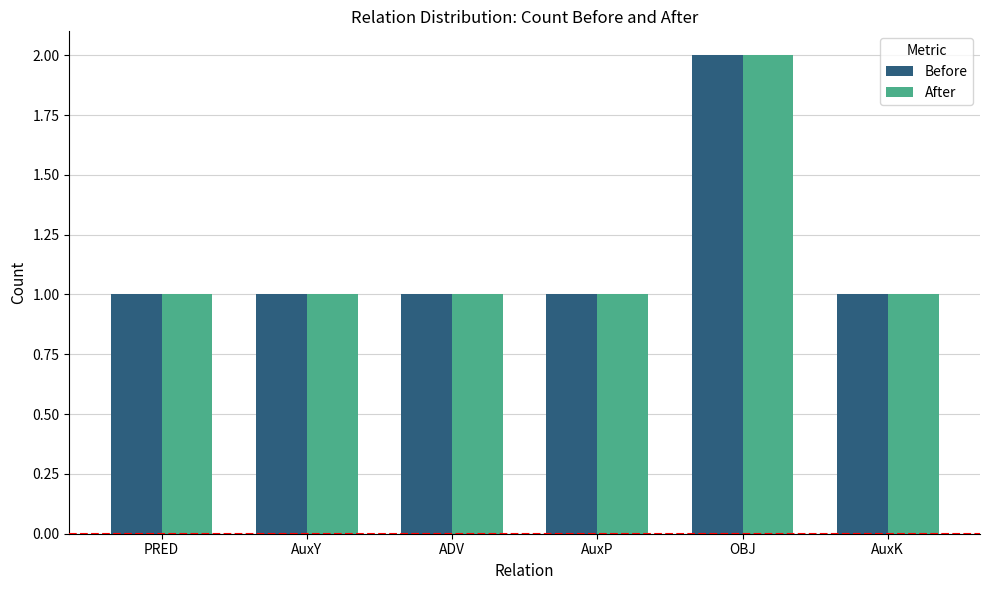

Is it true that Before equals 3 at OBJ?

False